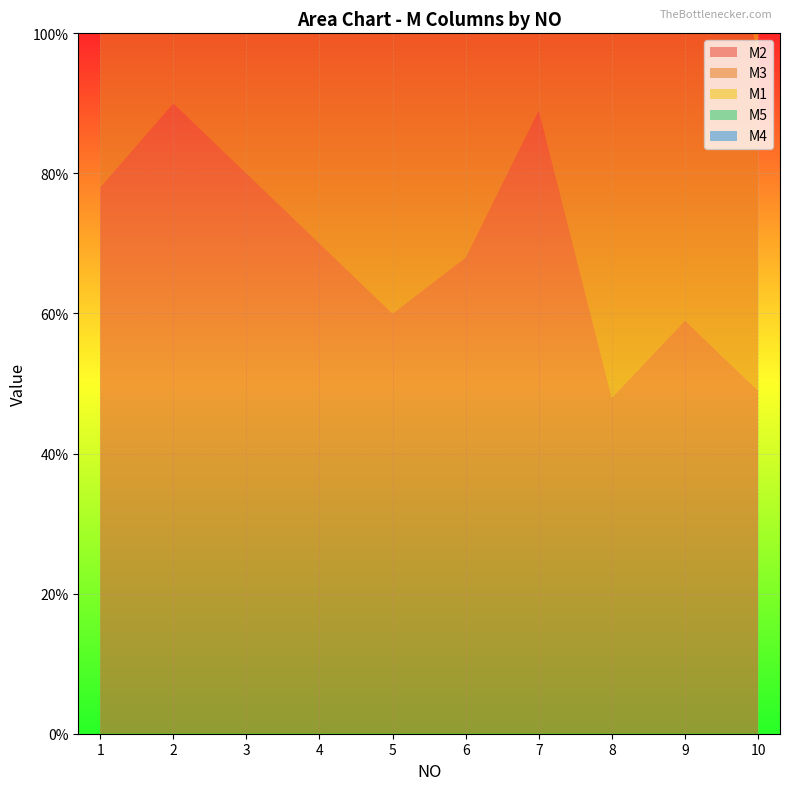

Reading left to right, list all the values displayed in this chart.

M2: 1=78	2=90	3=80	4=70	5=60	6=68	7=89	8=48	9=59	10=49
M3: 1=84	2=74	3=97	4=67	5=50	6=79	7=72	8=81	9=98	10=47
M1: 1=45	2=46	3=26	4=89	5=79	6=57	7=87	8=45	9=78	10=78
M5: 1=89	2=34	3=55	4=56	5=45	6=78	7=56	8=67	9=46	10=89
M4: 1=98	2=67	3=34	4=24	5=67	6=67	7=89	8=65	9=34	10=56